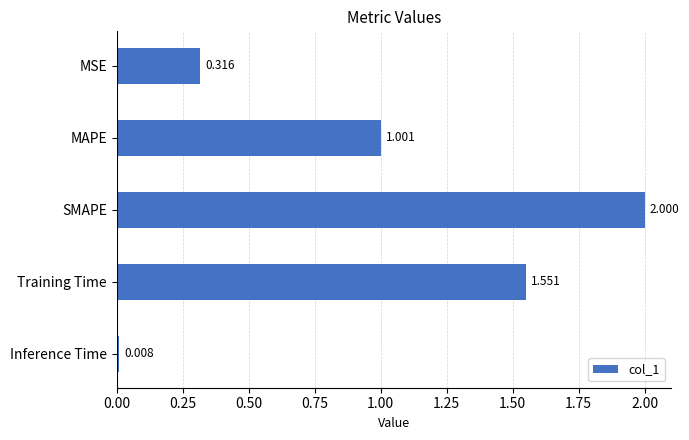

Are the bars horizontal?

Yes